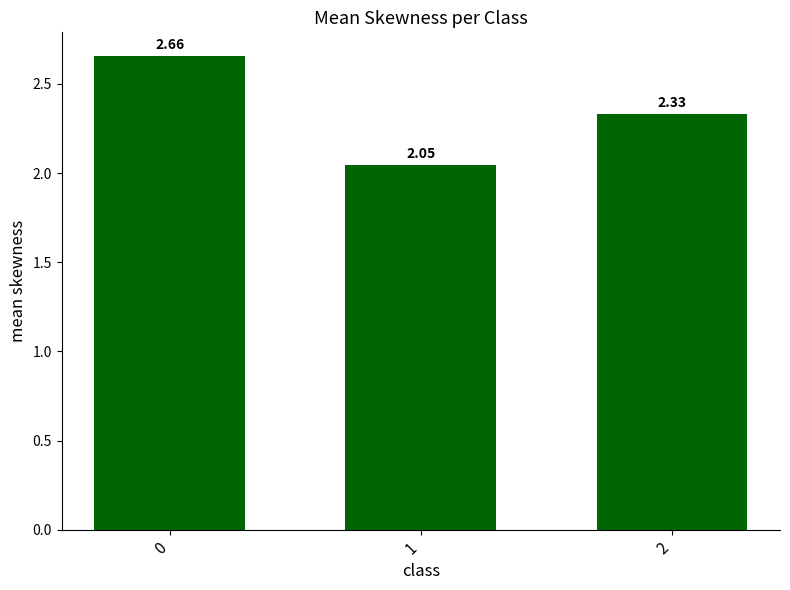

What is the difference between the maximum and second lowest values?

0.3